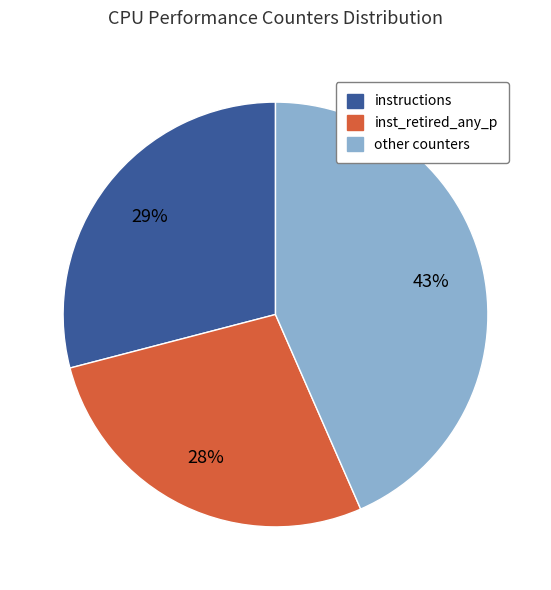

To the nearest percent, what is the average slice percentage?

33%